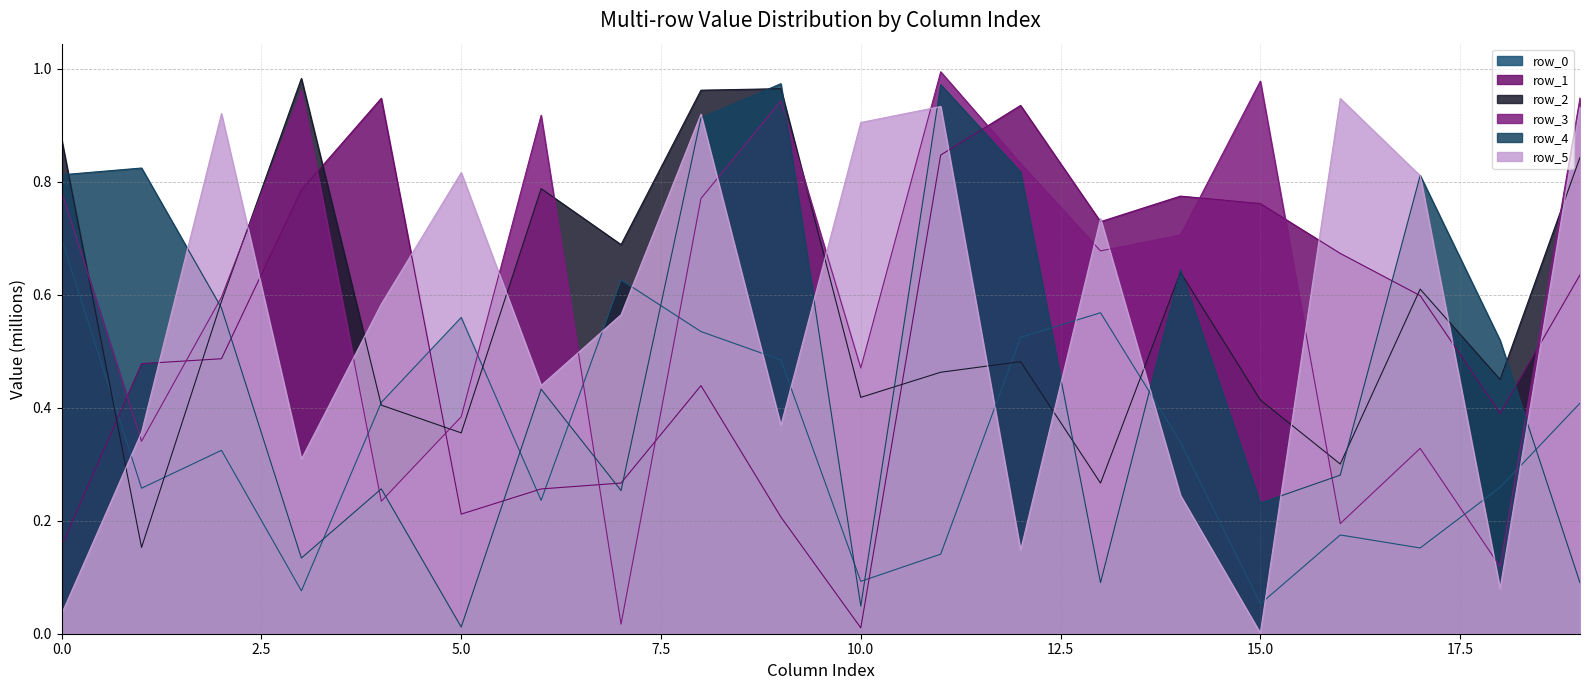

What is the value of the row_5 point at the 19th from the left?

0.1